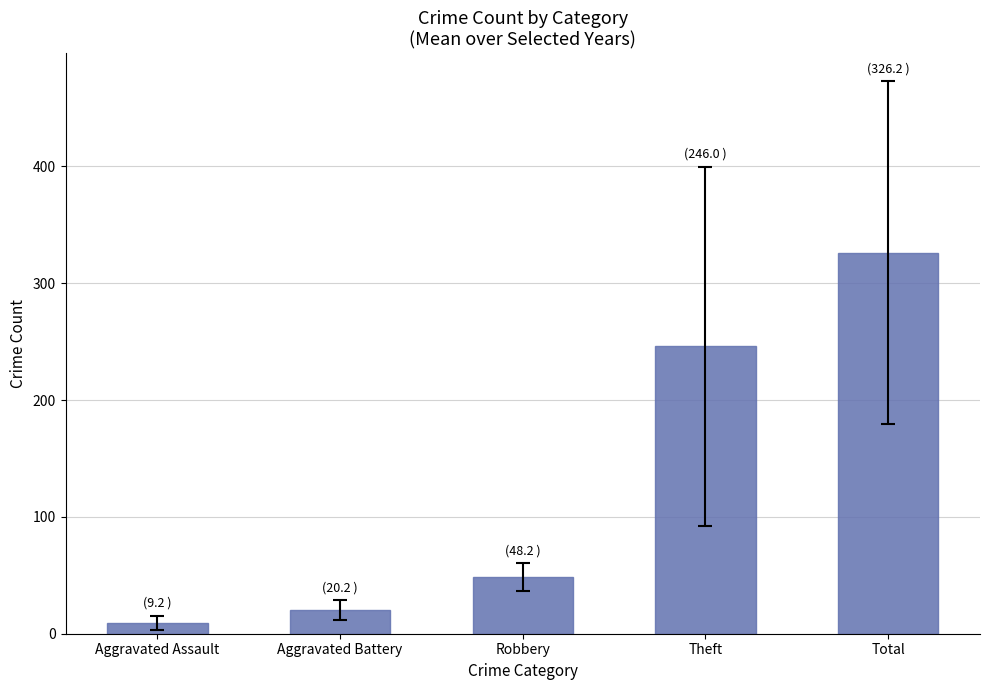

What is the ratio of the value at Aggravated Assault to the value at Aggravated Battery?

0.5